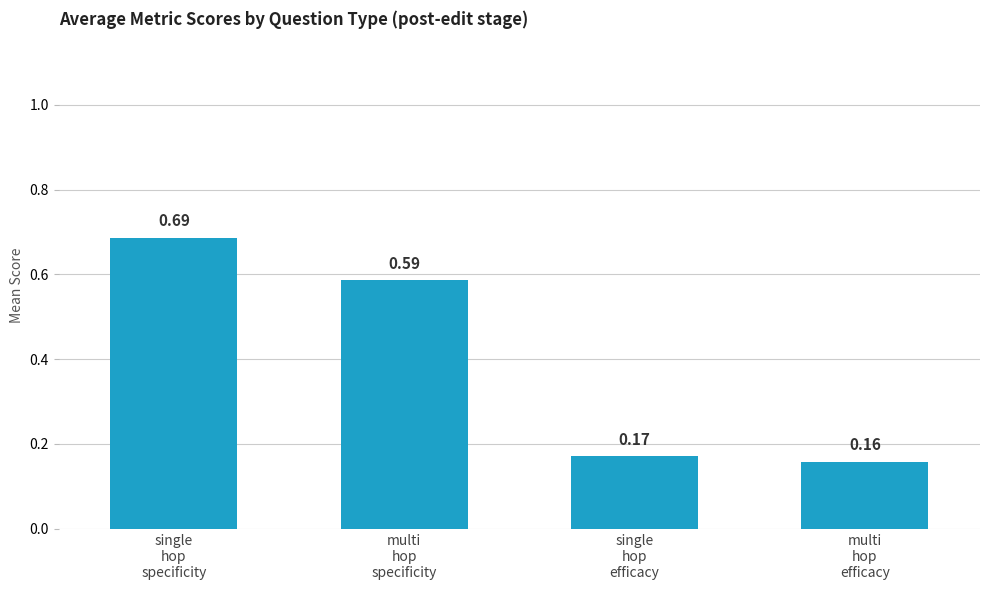

Does the chart contain stacked bars?

No